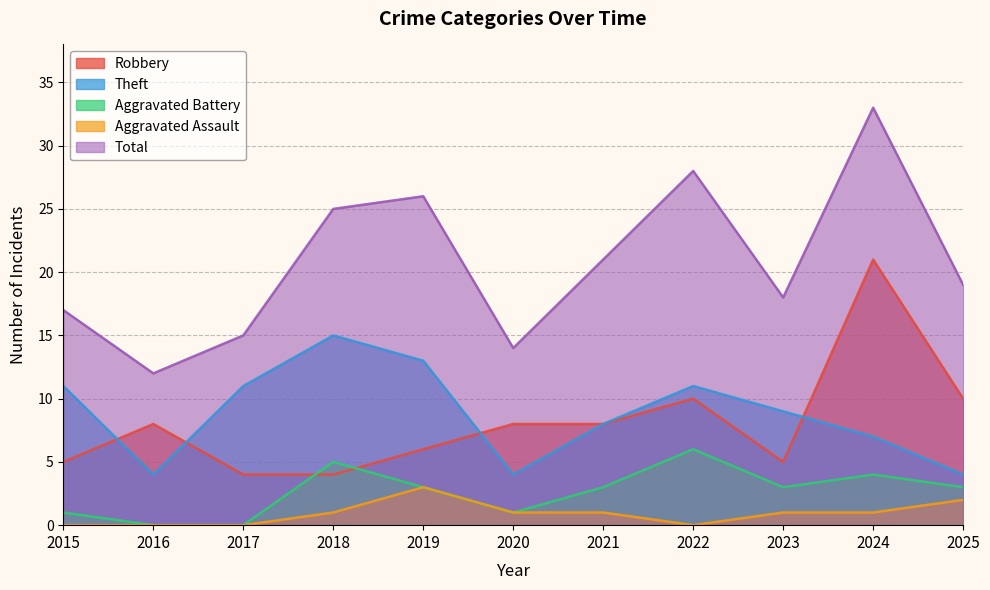

List the series in order of their peak value, lowest first.

Aggravated Assault, Aggravated Battery, Theft, Robbery, Total